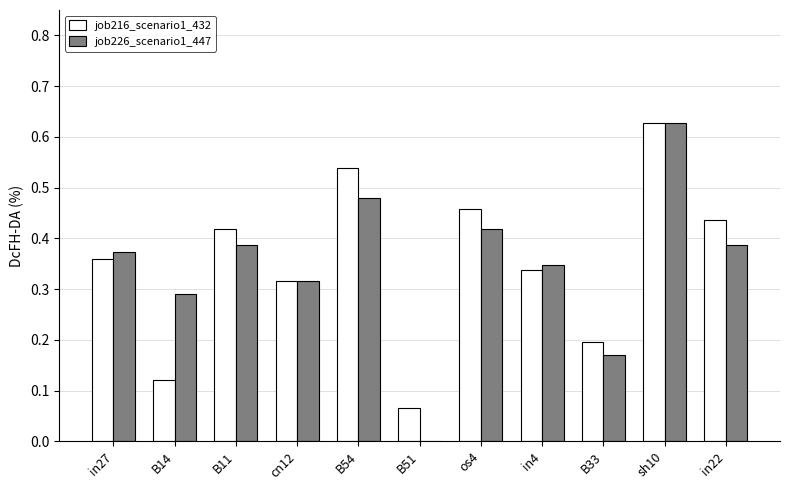

Are the bars grouped side by side (vs. stacked)?

Yes